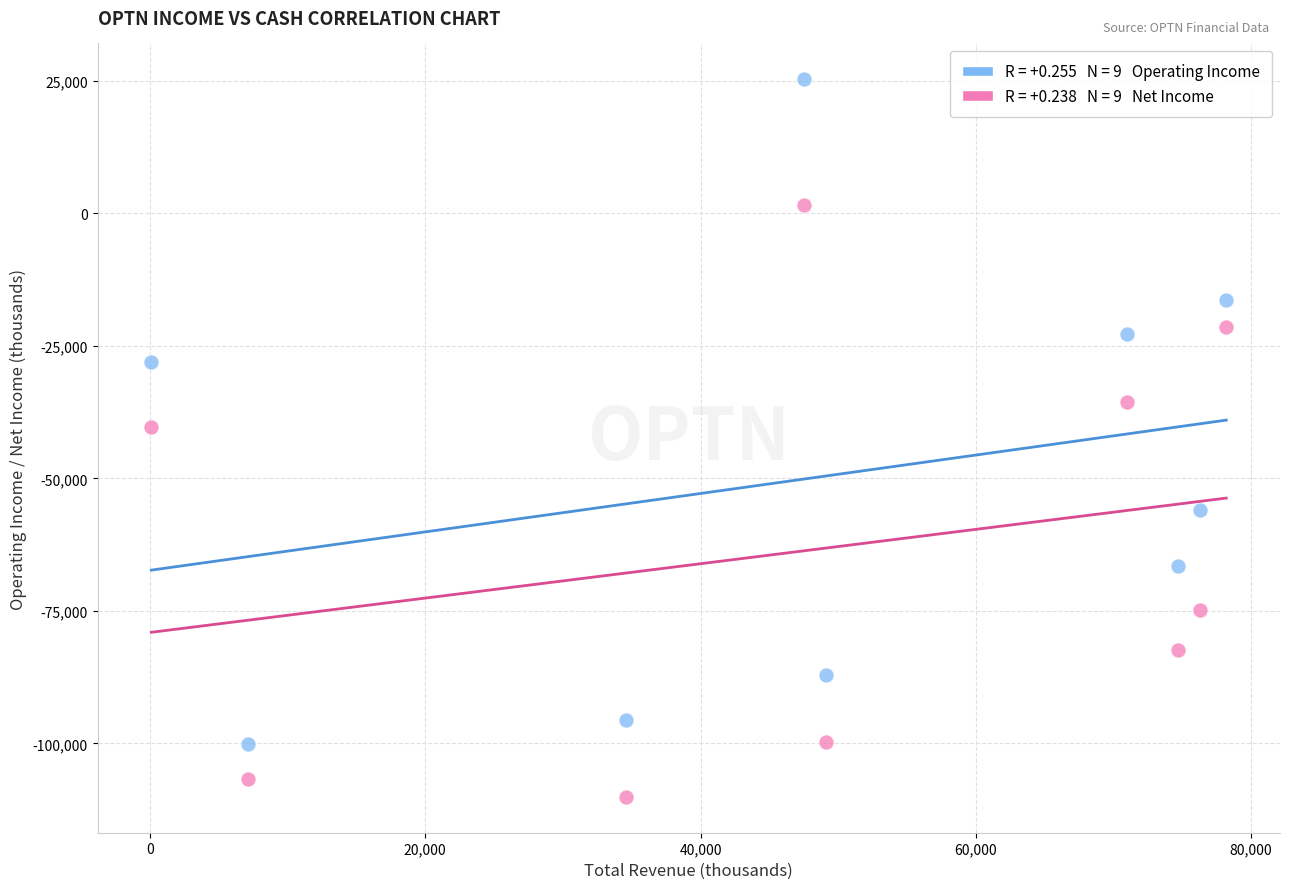

Across all series, what Y value is closest to -42400?

-40400